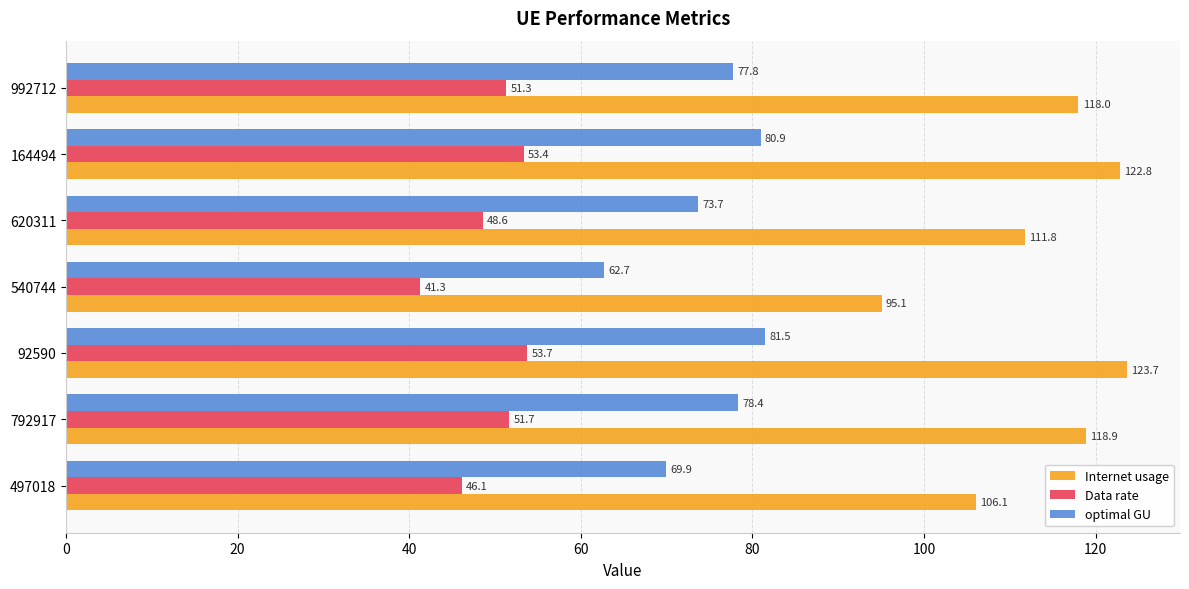

How many values in the Data rate series are below 51?

3